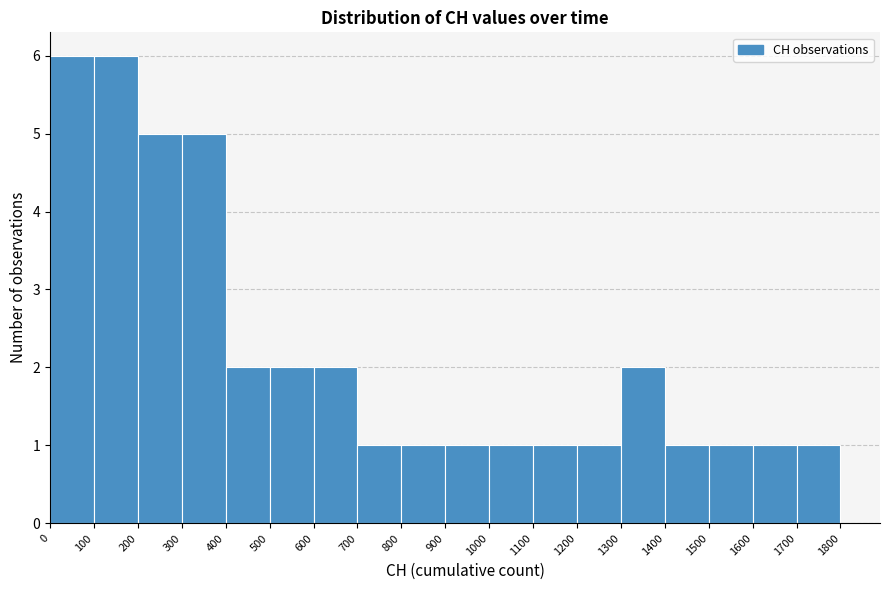

Reading left to right, list every bar in this chart as the range it spans on the x-axis followed by its height. The values are not printed on the chart, so give them approximately, as read against the axis.

0 to 100: 6
100 to 200: 6
200 to 300: 5
300 to 400: 5
400 to 500: 2
500 to 600: 2
600 to 700: 2
700 to 800: 1
800 to 900: 1
900 to 1000: 1
1000 to 1100: 1
1100 to 1200: 1
1200 to 1300: 1
1300 to 1400: 2
1400 to 1500: 1
1500 to 1600: 1
1600 to 1700: 1
1700 to 1800: 1